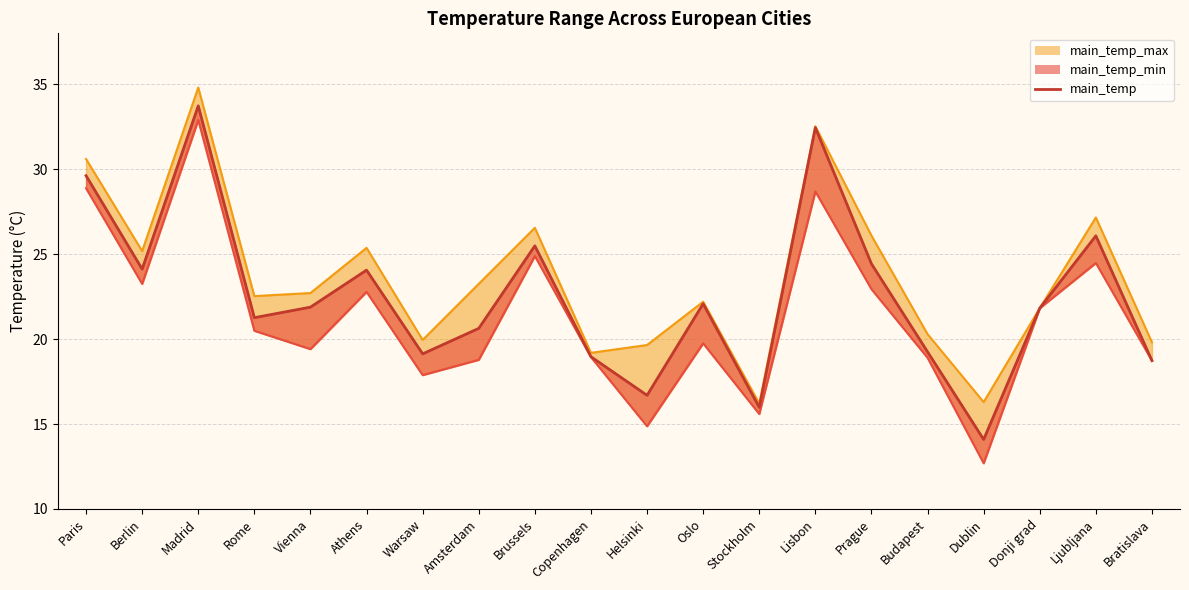

Where is the first local maximum?

Madrid